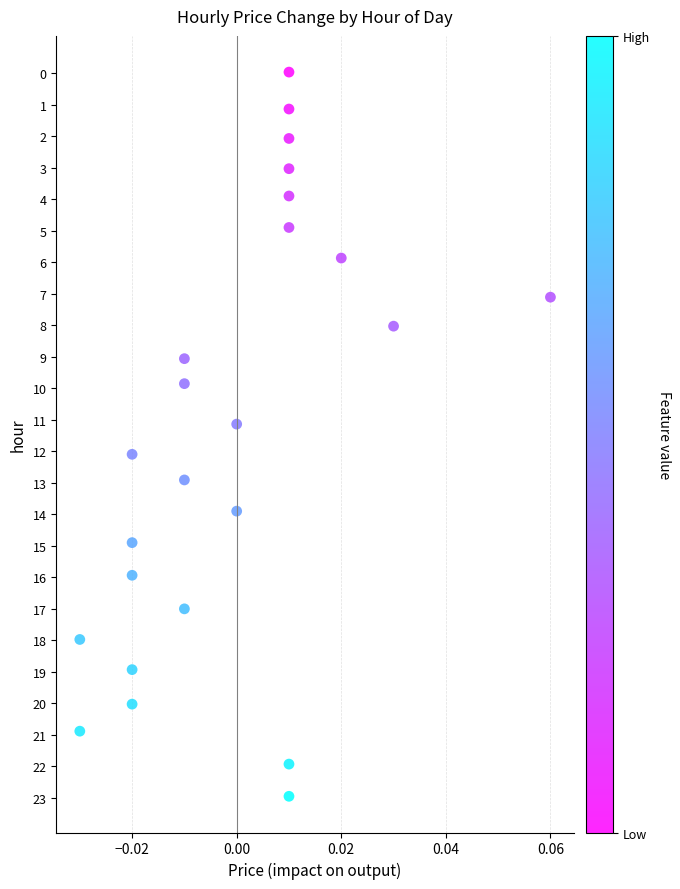

What is the range of Y values (max minus min)?

23.0